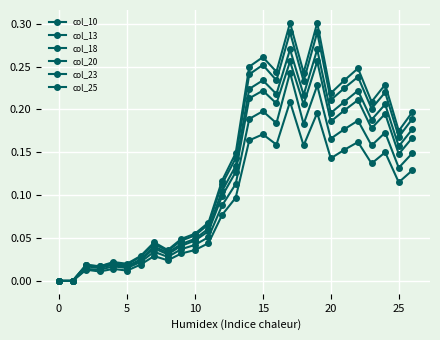

How many series are shown in this chart?

6